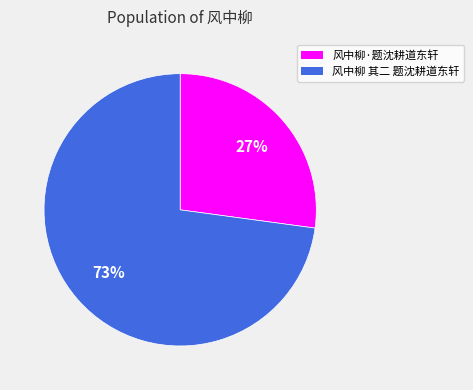

Approximately how many times larger is the value at 风中柳 其二 题沈耕道东轩 compared to 风中柳·题沈耕道东轩?

2.7